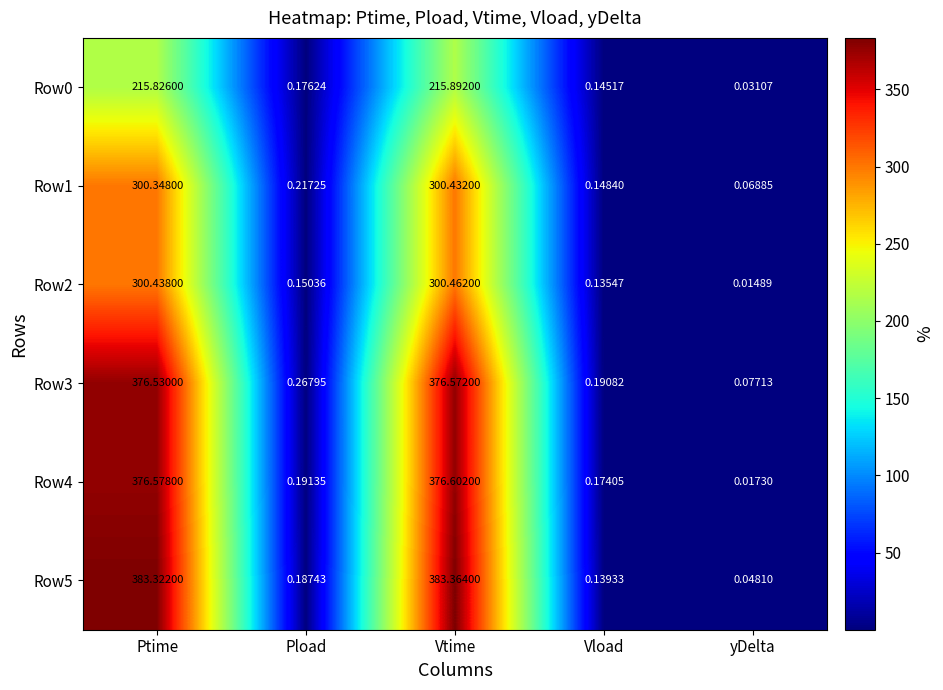

Which category has the lowest value across all series?

yDelta